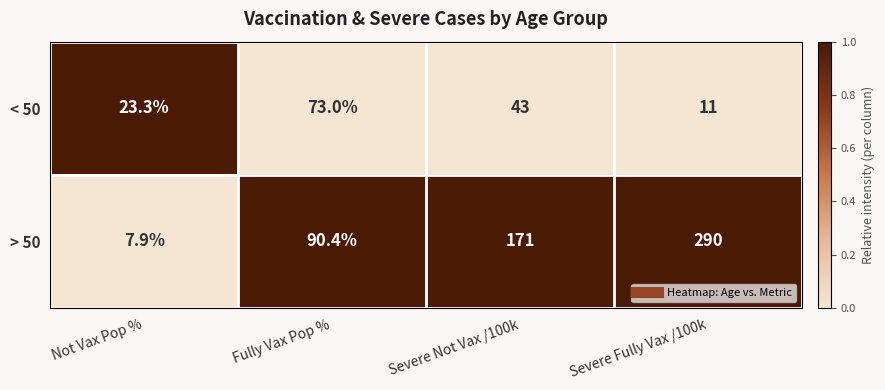

What is the difference between the < 50 values at Severe Not Vax /100k and Severe Fully Vax /100k?

32.0